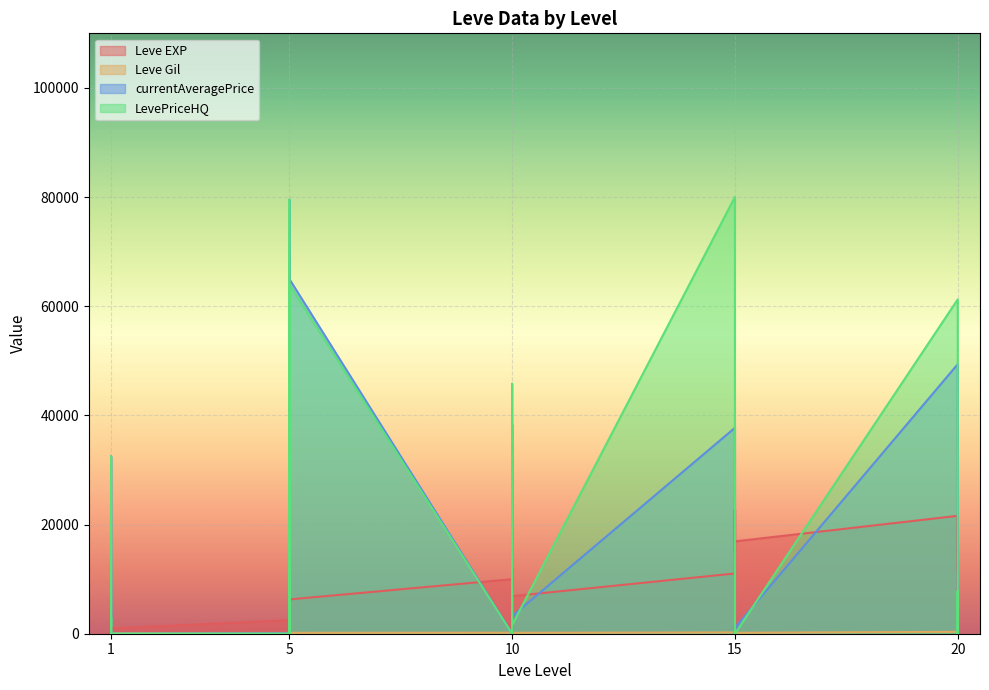

Reading left to right, list all the values displayed in this chart.

Leve EXP: 1=800	1=2040	1=1330	1=1330	1=800	1=980	5=2490	5=1420	5=5220	5=1420	5=3600	5=6280	10=9990	10=8930	10=12030	10=7880	10=8930	10=6880	15=11040	15=22790	15=14920	15=22790	15=16920	15=16920	20=21600	20=11560	20=17120	20=21600	20=7710	20=21600
Leve Gil: 1=113	1=114	1=114	1=115	1=112	1=112	5=139	5=169	5=293	5=140	5=170	5=169	10=191	10=169	10=230	10=168	10=284	10=175	15=230	15=468	15=172	15=234	15=170	15=174	20=344	20=101	20=485	20=281	20=101	20=230
currentAveragePrice: 1=161	1=32500	1=127	1=36	1=248	1=0	5=76	5=152	5=79505	5=119	5=0	5=65002	10=0	10=1858	10=38336	10=540	10=1193	10=3219	15=37730	15=1500	15=230	15=1500	15=0	15=1075	20=49386	20=0	20=1702	20=1754	20=0	20=400
LevePriceHQ: 1=699	1=32500	1=76	1=100	1=3006	1=0	5=0	5=400	5=79505	5=0	5=0	5=64002	10=0	10=0	10=45804	10=1726	10=1650	10=1583	15=80024	15=0	15=690	15=0	15=0	15=0	20=61257	20=0	20=6652	20=7800	20=0	20=0